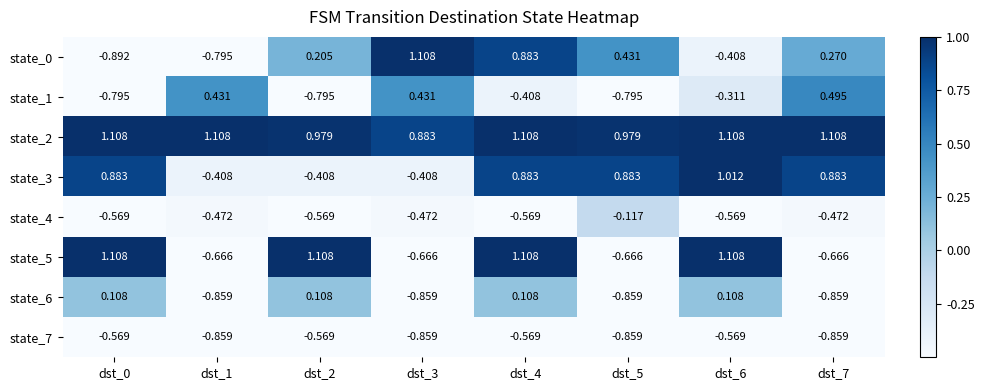

Reading left to right, list all the values displayed in this chart.

state_0: dst_0=-0.9	dst_1=-0.8	dst_2=0.2	dst_3=1.1	dst_4=0.9	dst_5=0.4	dst_6=-0.4	dst_7=0.3
state_1: dst_0=-0.8	dst_1=0.4	dst_2=-0.8	dst_3=0.4	dst_4=-0.4	dst_5=-0.8	dst_6=-0.3	dst_7=0.5
state_2: dst_0=1.1	dst_1=1.1	dst_2=1.0	dst_3=0.9	dst_4=1.1	dst_5=1.0	dst_6=1.1	dst_7=1.1
state_3: dst_0=0.9	dst_1=-0.4	dst_2=-0.4	dst_3=-0.4	dst_4=0.9	dst_5=0.9	dst_6=1.0	dst_7=0.9
state_4: dst_0=-0.6	dst_1=-0.5	dst_2=-0.6	dst_3=-0.5	dst_4=-0.6	dst_5=-0.1	dst_6=-0.6	dst_7=-0.5
state_5: dst_0=1.1	dst_1=-0.7	dst_2=1.1	dst_3=-0.7	dst_4=1.1	dst_5=-0.7	dst_6=1.1	dst_7=-0.7
state_6: dst_0=0.1	dst_1=-0.9	dst_2=0.1	dst_3=-0.9	dst_4=0.1	dst_5=-0.9	dst_6=0.1	dst_7=-0.9
state_7: dst_0=-0.6	dst_1=-0.9	dst_2=-0.6	dst_3=-0.9	dst_4=-0.6	dst_5=-0.9	dst_6=-0.6	dst_7=-0.9